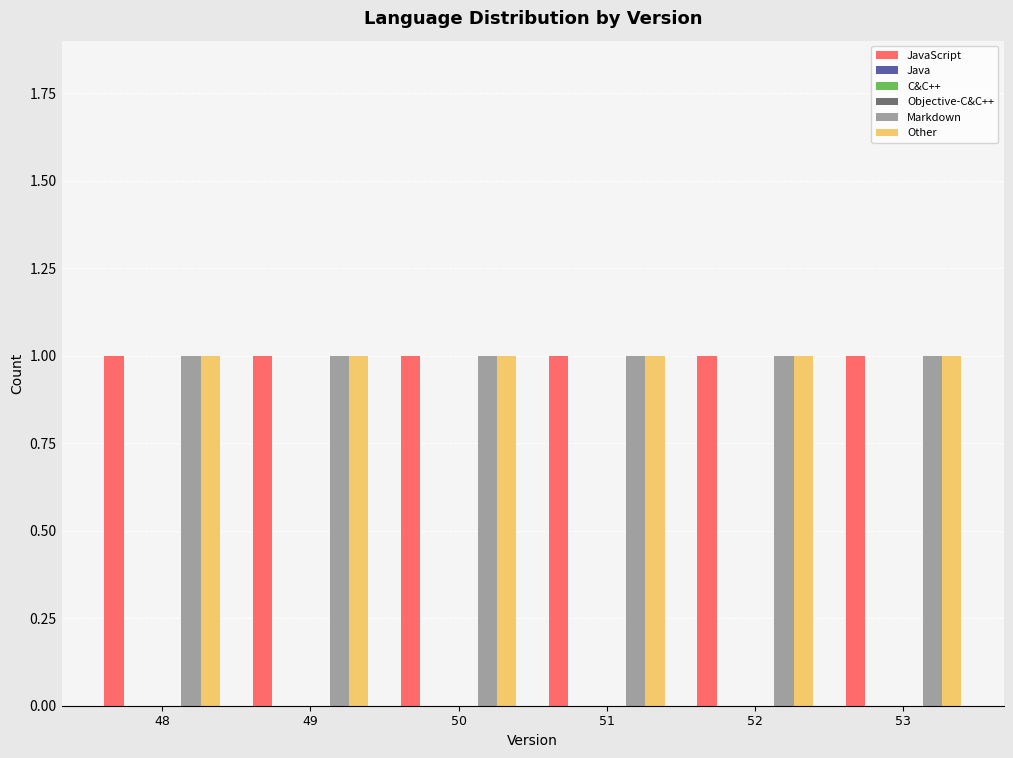

What is the maximum value for Other?

1